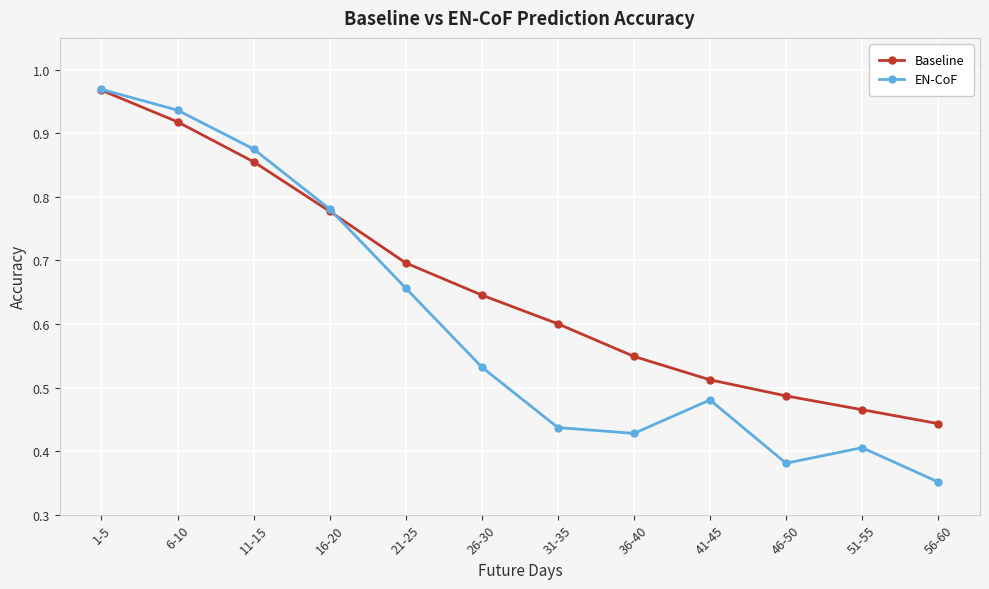

After their last crossing, which series has the higher values: Baseline or EN-CoF?

Baseline